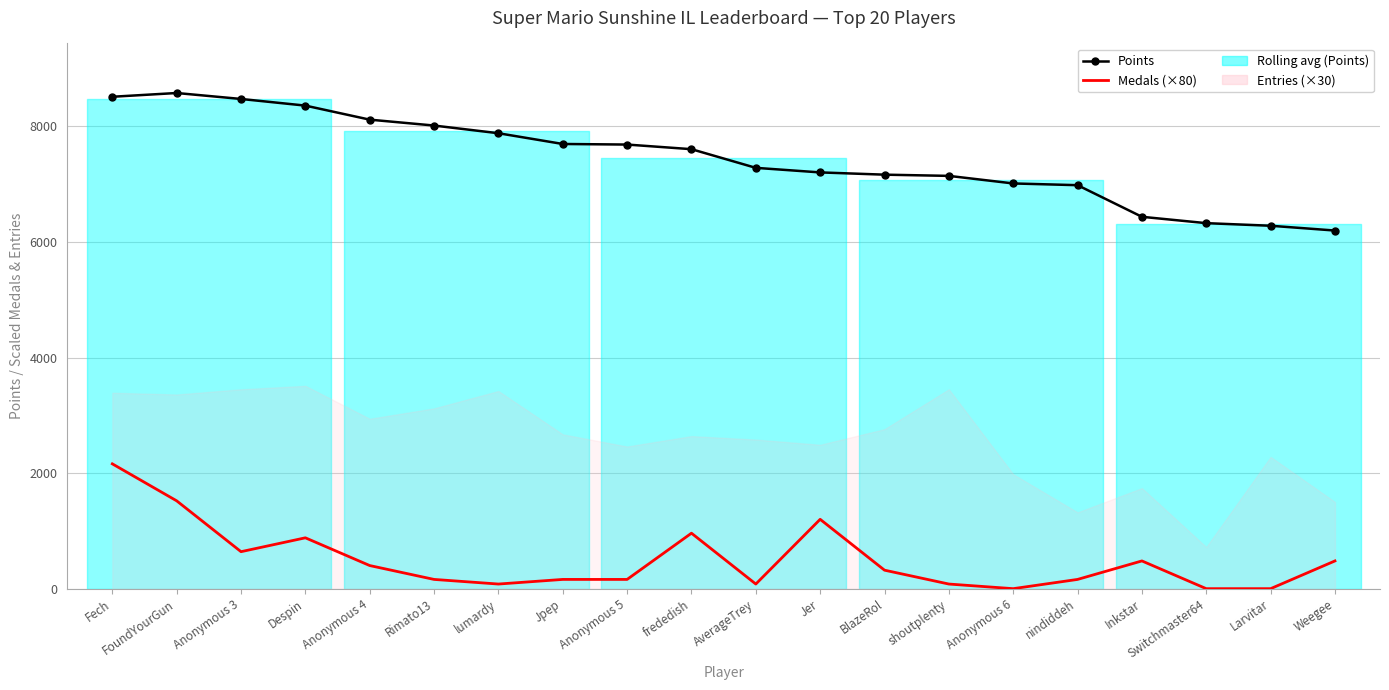

What is the label of the 4th point from the right?

Inkstar